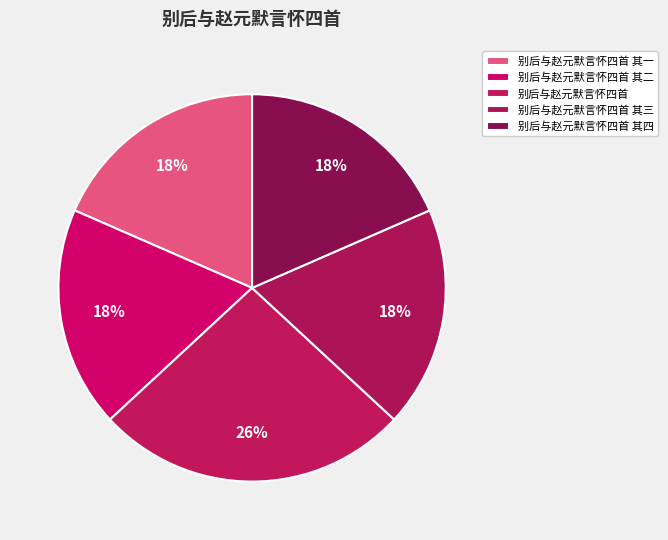

Is there any slice that represents more than half of the pie?

No